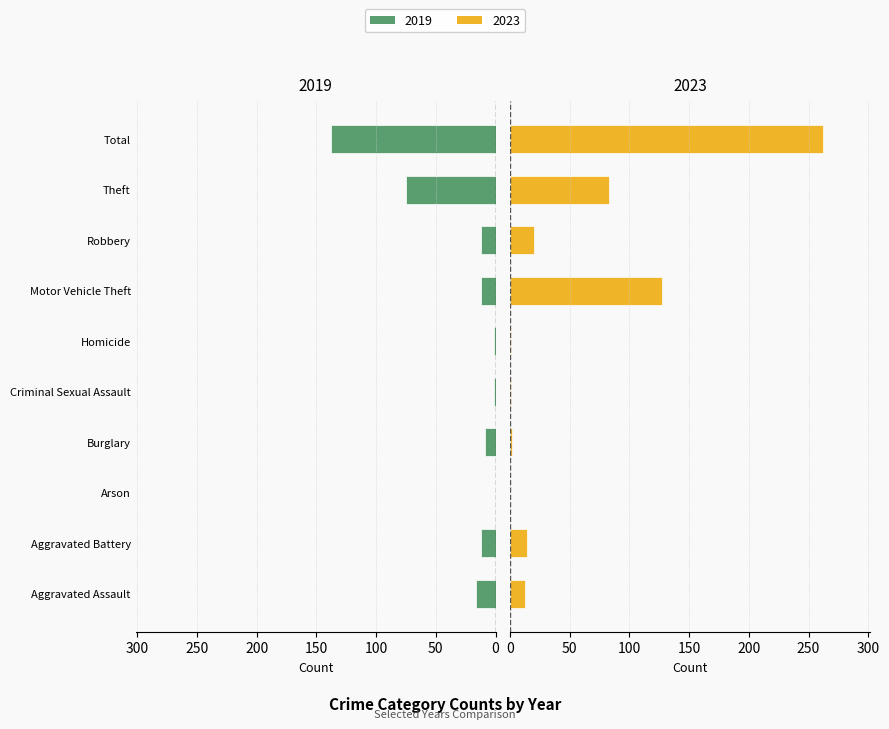

Reading left to right, what are all the values shown in this chart?

2019: Aggravated Assault=-16	Aggravated Battery=-12	Arson=0	Burglary=-9	Criminal Sexual Assault=-1	Homicide=-1	Motor Vehicle Theft=-12	Robbery=-12	Theft=-75	Total=-138
2023: Aggravated Assault=13	Aggravated Battery=14	Arson=0	Burglary=2	Criminal Sexual Assault=1	Homicide=1	Motor Vehicle Theft=127	Robbery=20	Theft=83	Total=262